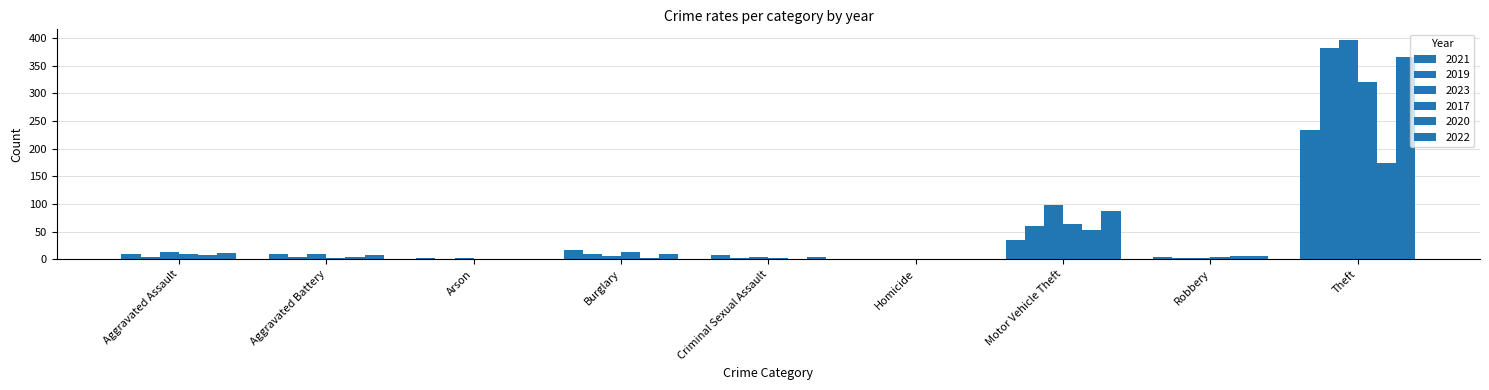

What is the difference between the maximum and minimum values in the 2017 series?

321